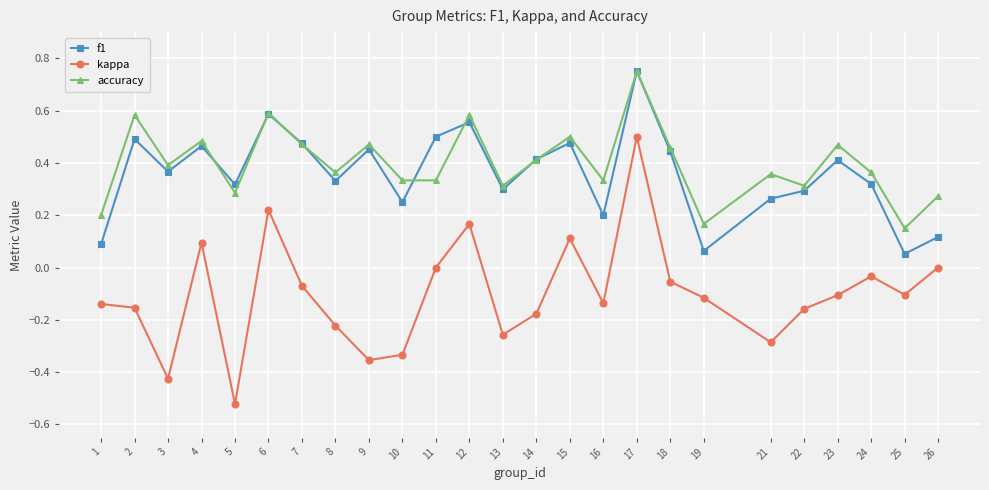

What is the spread (max minus min) of values at 2?

0.7